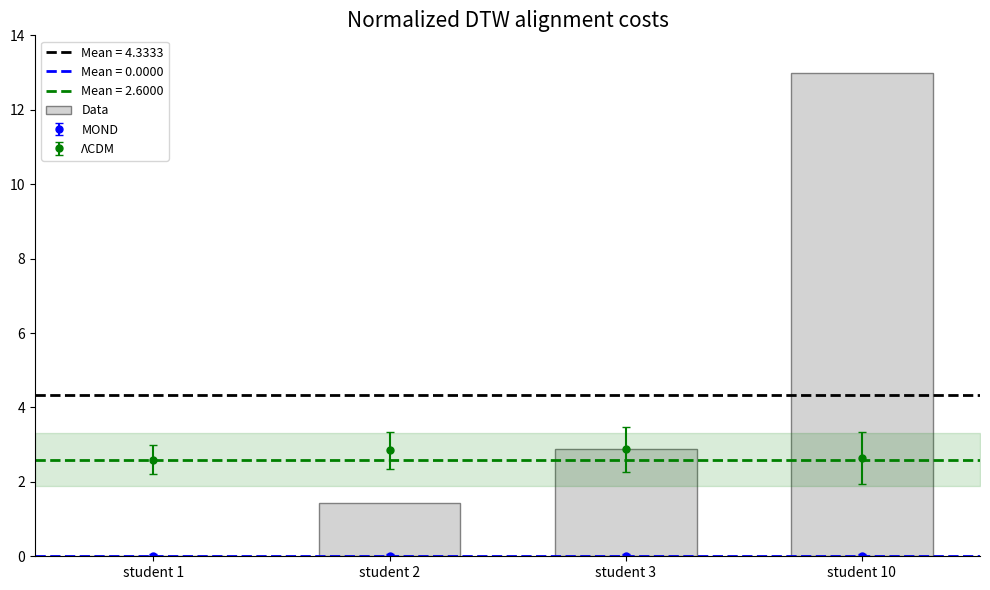

True or false: ΛCDM has a value of 2.6 at student 1.

True